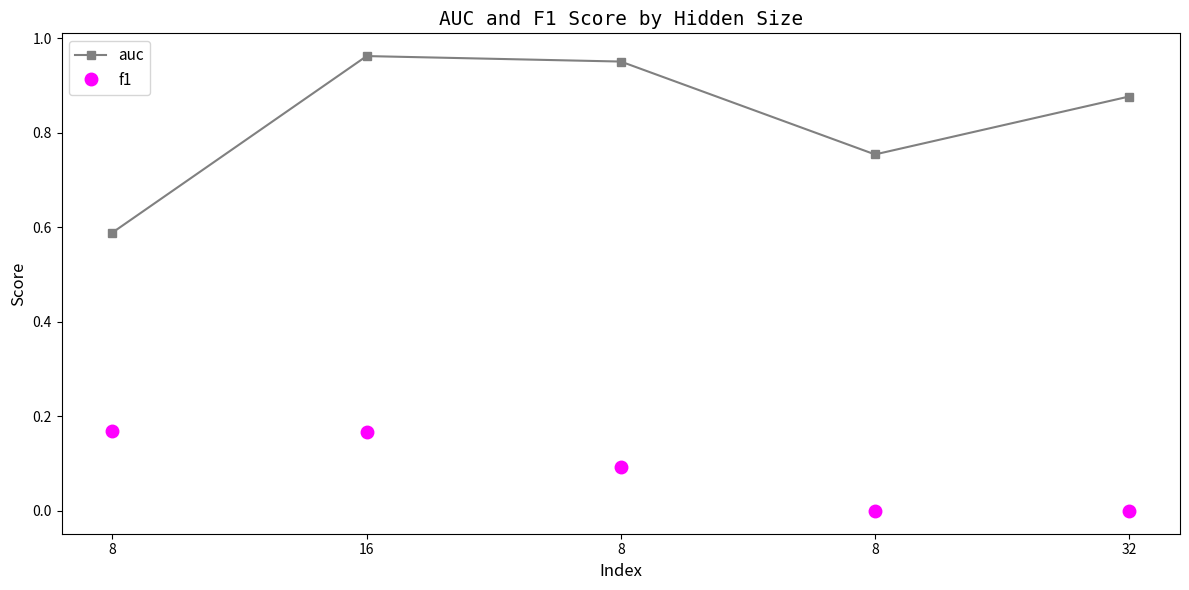

The f1 series shows 0.2 at 16. True or false?

True